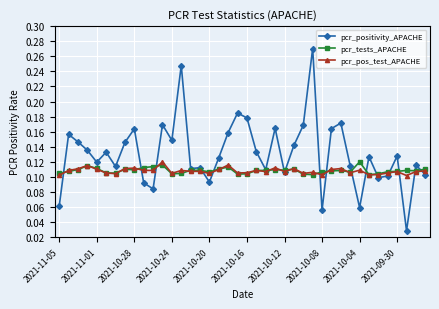

At how many categories does at least one series exceed 0?

40